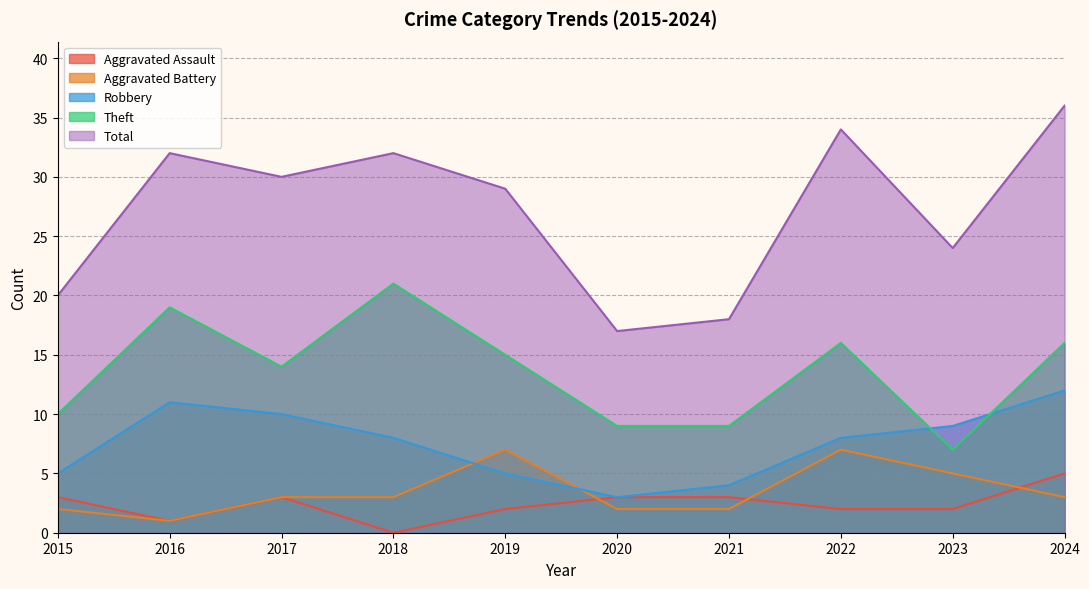

Which series has the largest total across all categories?

Total